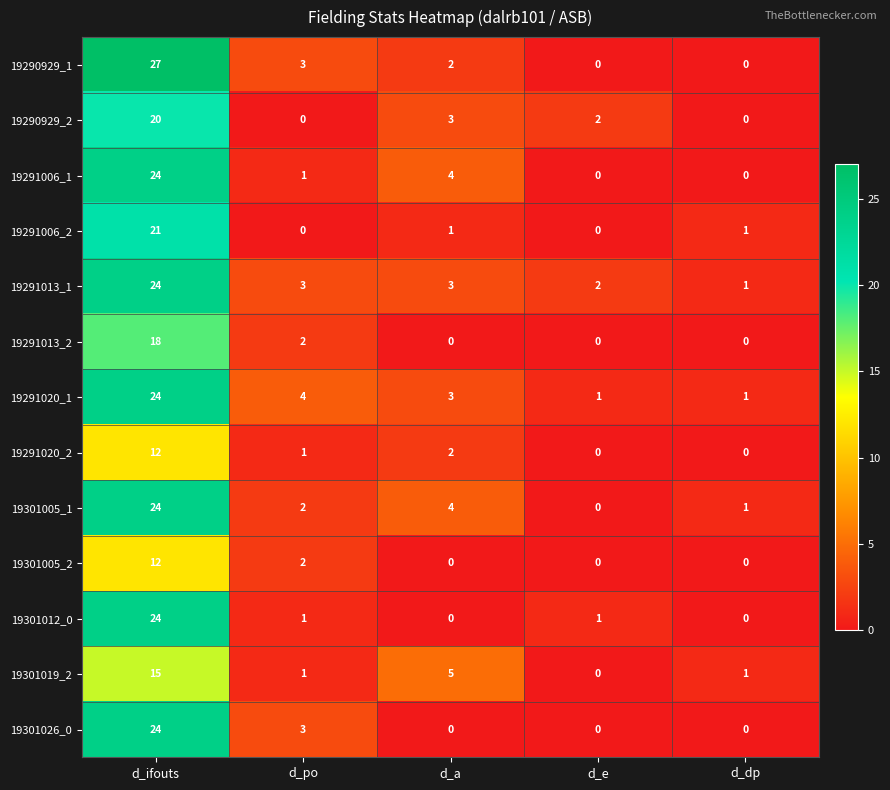

What is the difference between the second highest and minimum values in the 19290929_1 series?

3